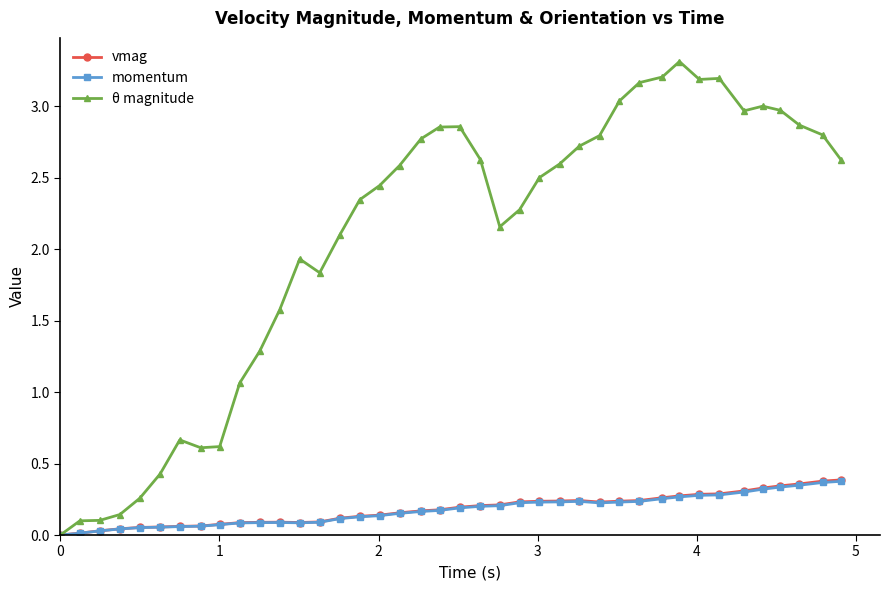

In θ magnitude, how many points are lower than both neighbors (excluding endpoints)?

5